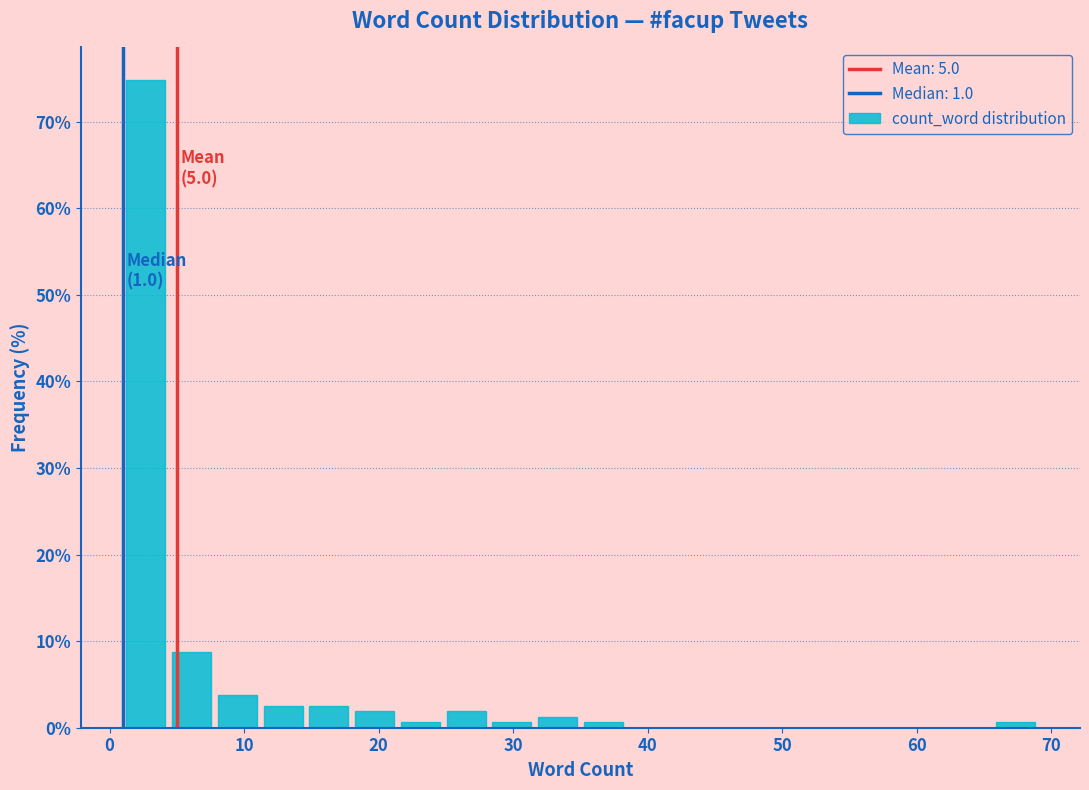

Around what value on the x-axis is the tallest bar? Give the approximate position of its centre, as read against the axis.

3